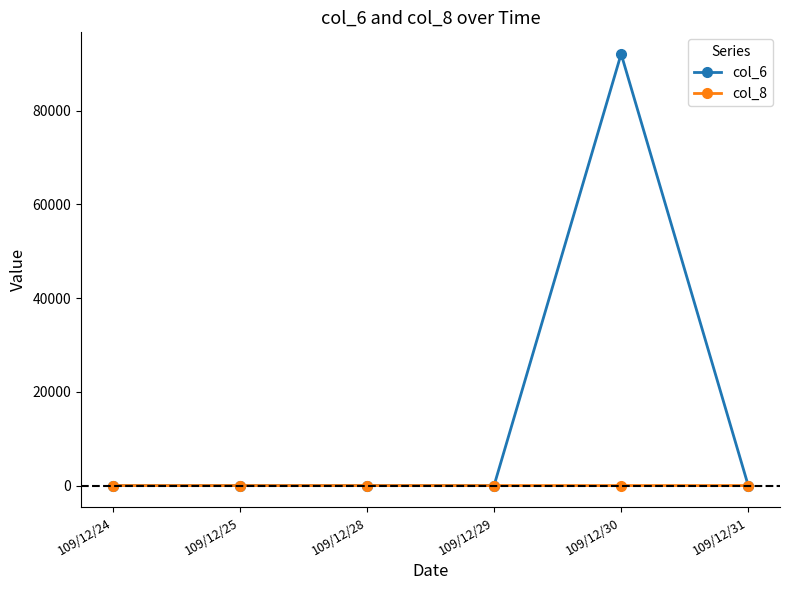

The value of col_6 at 109/12/25 is 0. True or false?

True